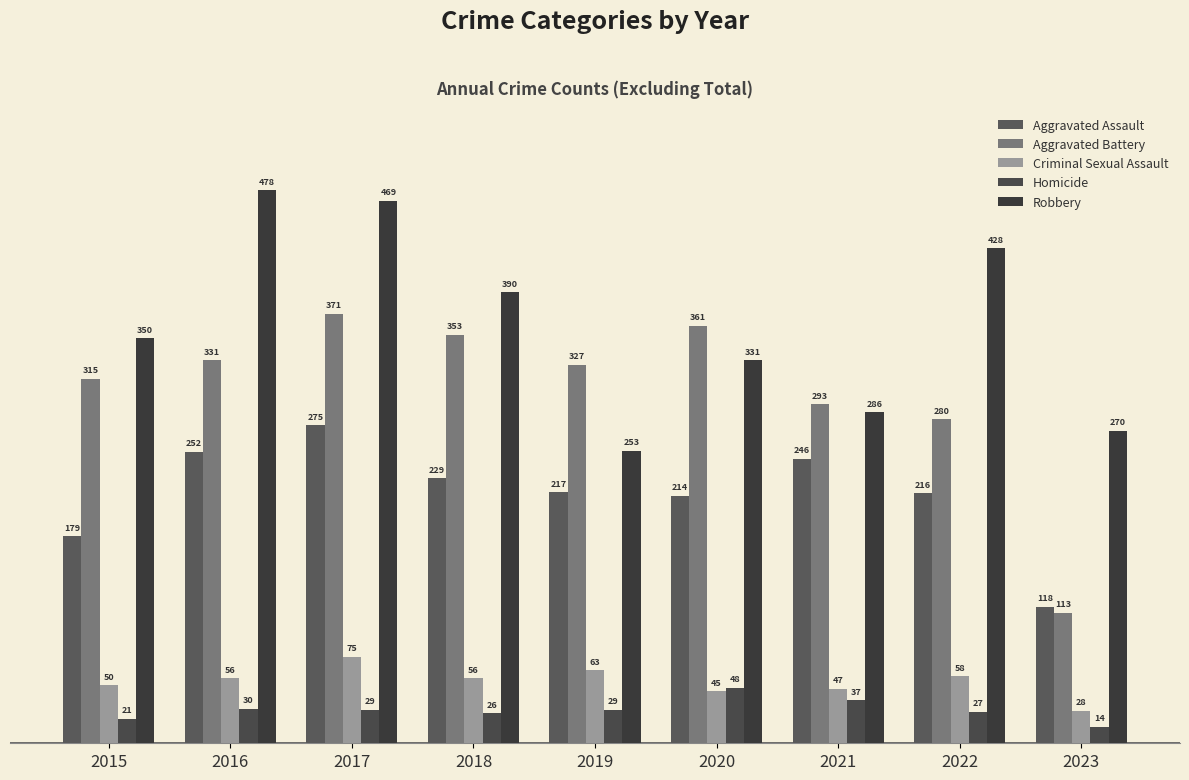

Which has a higher value, 2016 or 2015?

2016